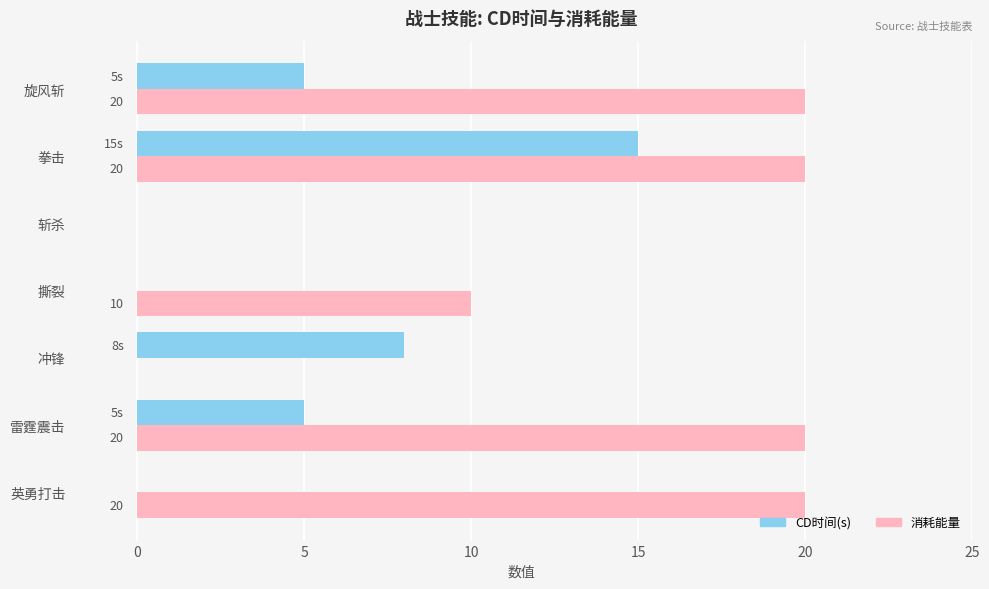

At which category is the sum across all series the highest?

拳击